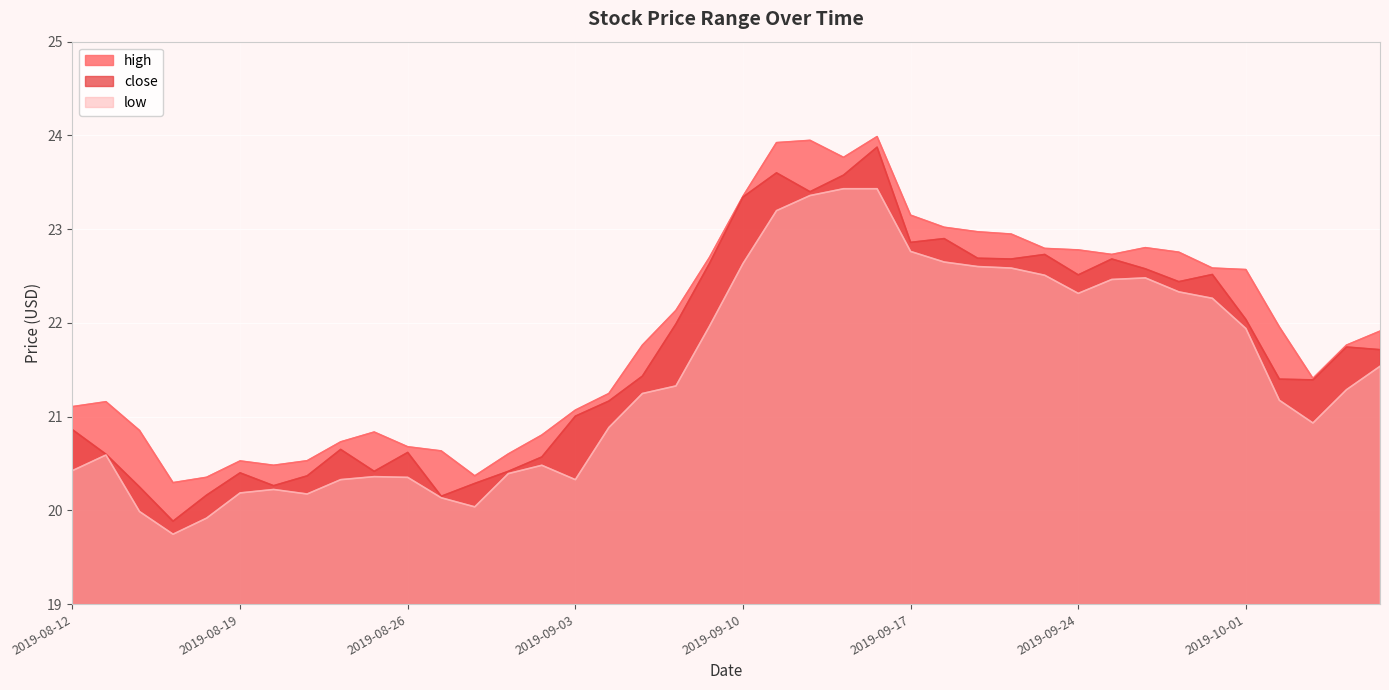

How many series are shown in this chart?

3